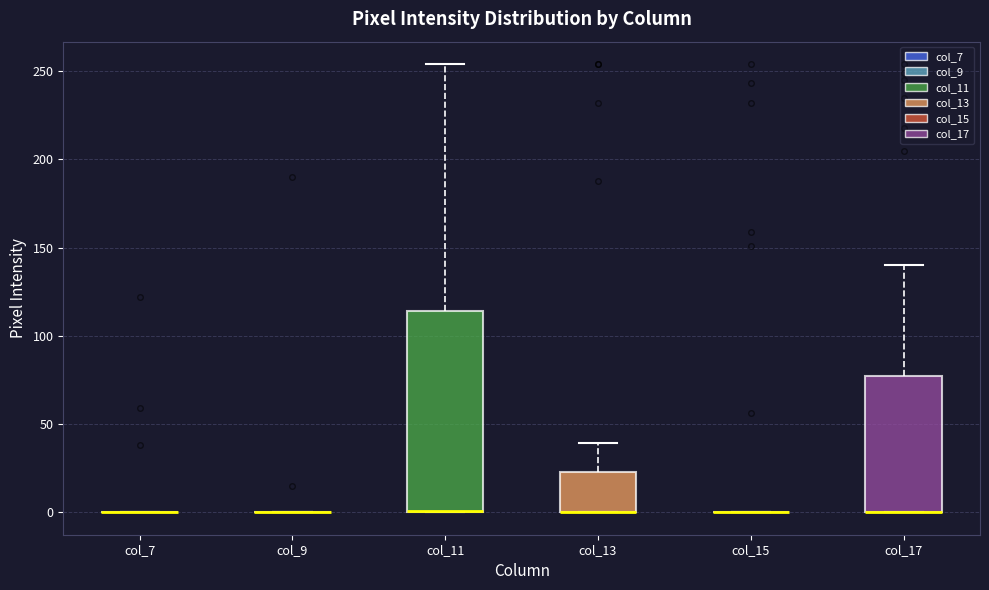

Comparing the boxes themselves (not the whiskers), which one is the tallest?

col_11